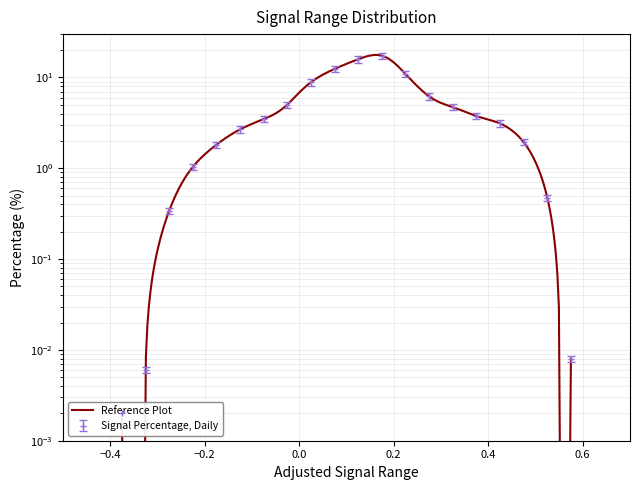

What is the label of the 4th point from the left?

-0.25 to -0.20